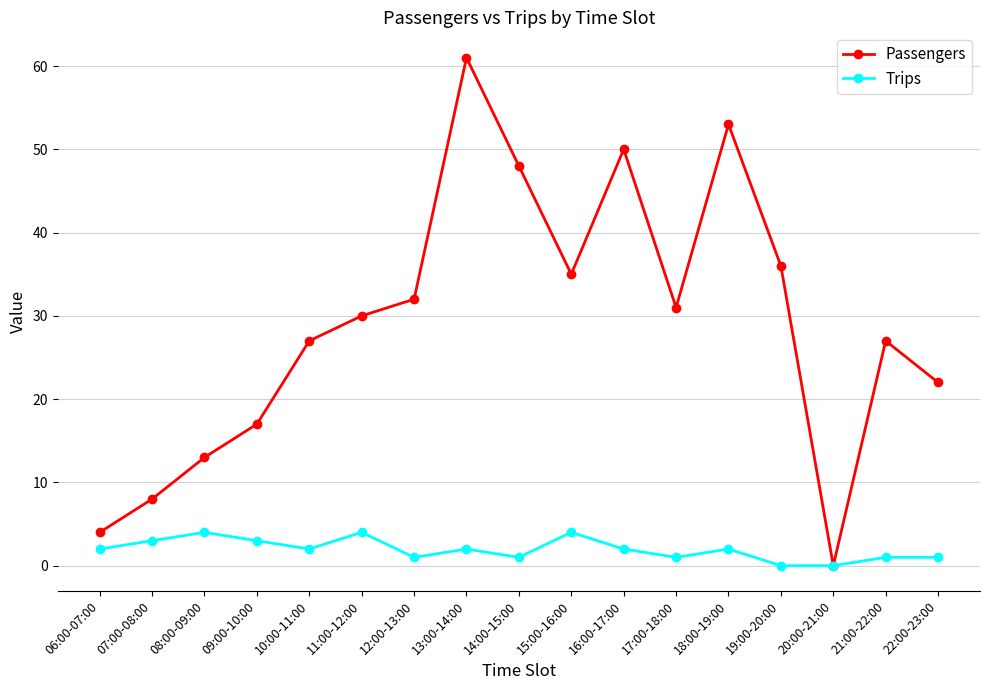

True or false: Passengers has a value of 9 at 22:00-23:00.

False